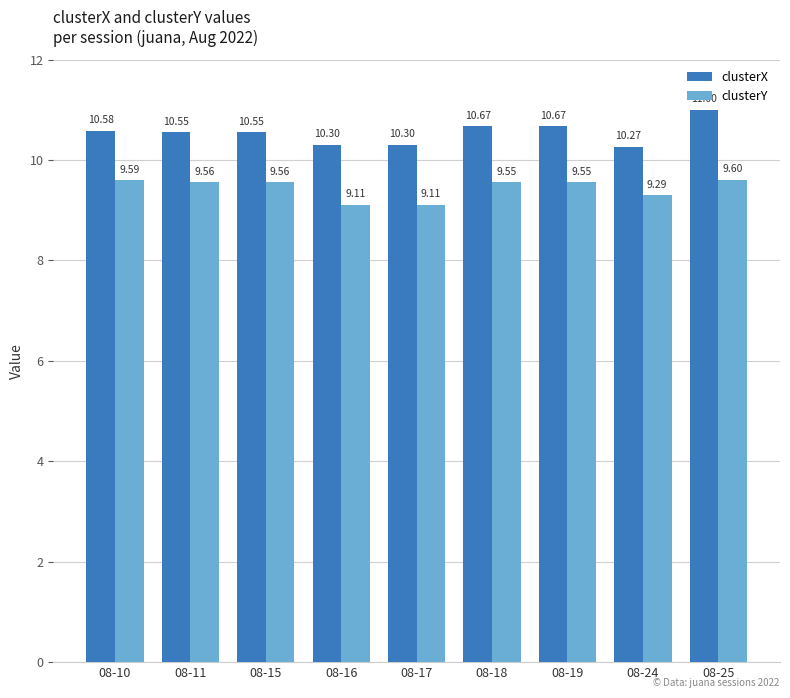

Which series has the widest spread of values?

clusterX